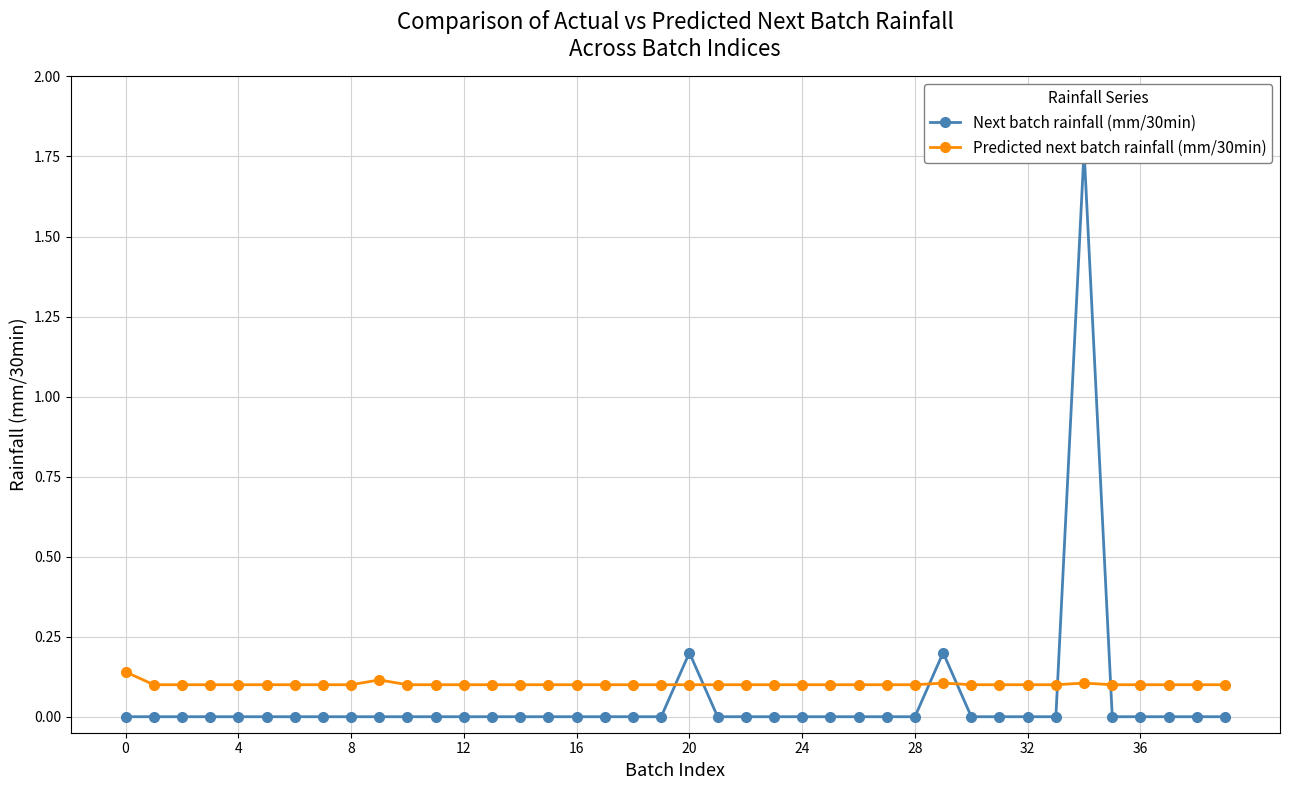

Reading left to right, what are all the values shown in this chart?

Next batch rainfall (mm/30min): 0.0	0.0	0.0	0.0	0.0	0.0	0.0	0.0	0.0	0.0	0.0	0.0	0.0	0.0	0.0	0.0	0.0	0.0	0.0	0.0	0.2	0.0	0.0	0.0	0.0	0.0	0.0	0.0	0.0	0.2	0.0	0.0	0.0	0.0	1.8	0.0	0.0	0.0	0.0	0.0
Predicted next batch rainfall (mm/30min): 0.1	0.1	0.1	0.1	0.1	0.1	0.1	0.1	0.1	0.1	0.1	0.1	0.1	0.1	0.1	0.1	0.1	0.1	0.1	0.1	0.1	0.1	0.1	0.1	0.1	0.1	0.1	0.1	0.1	0.1	0.1	0.1	0.1	0.1	0.1	0.1	0.1	0.1	0.1	0.1